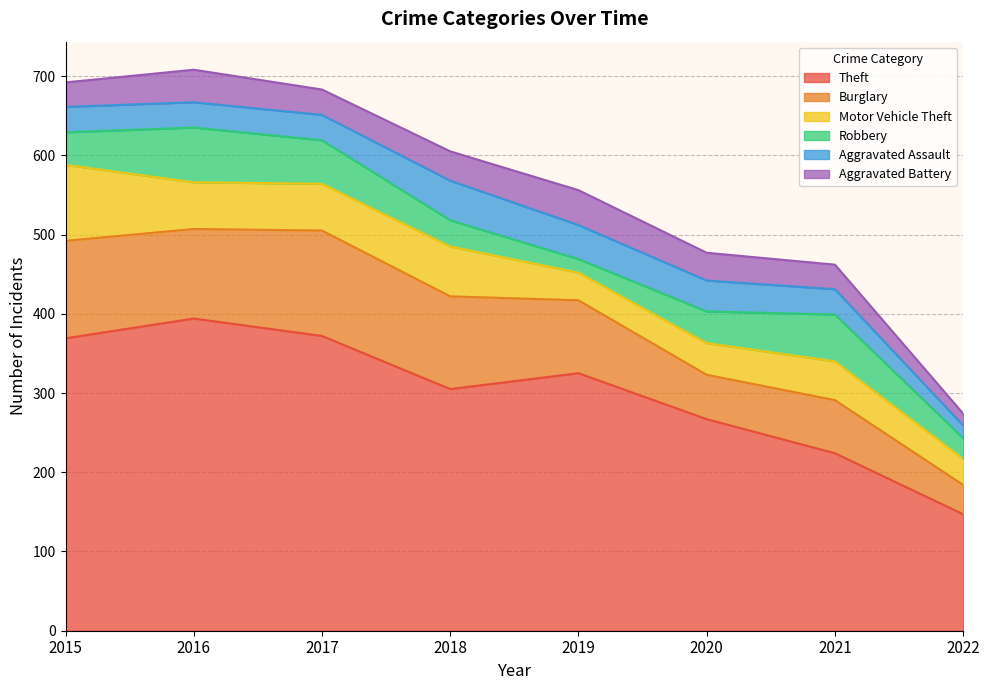

Count the number of data series in this chart.

6